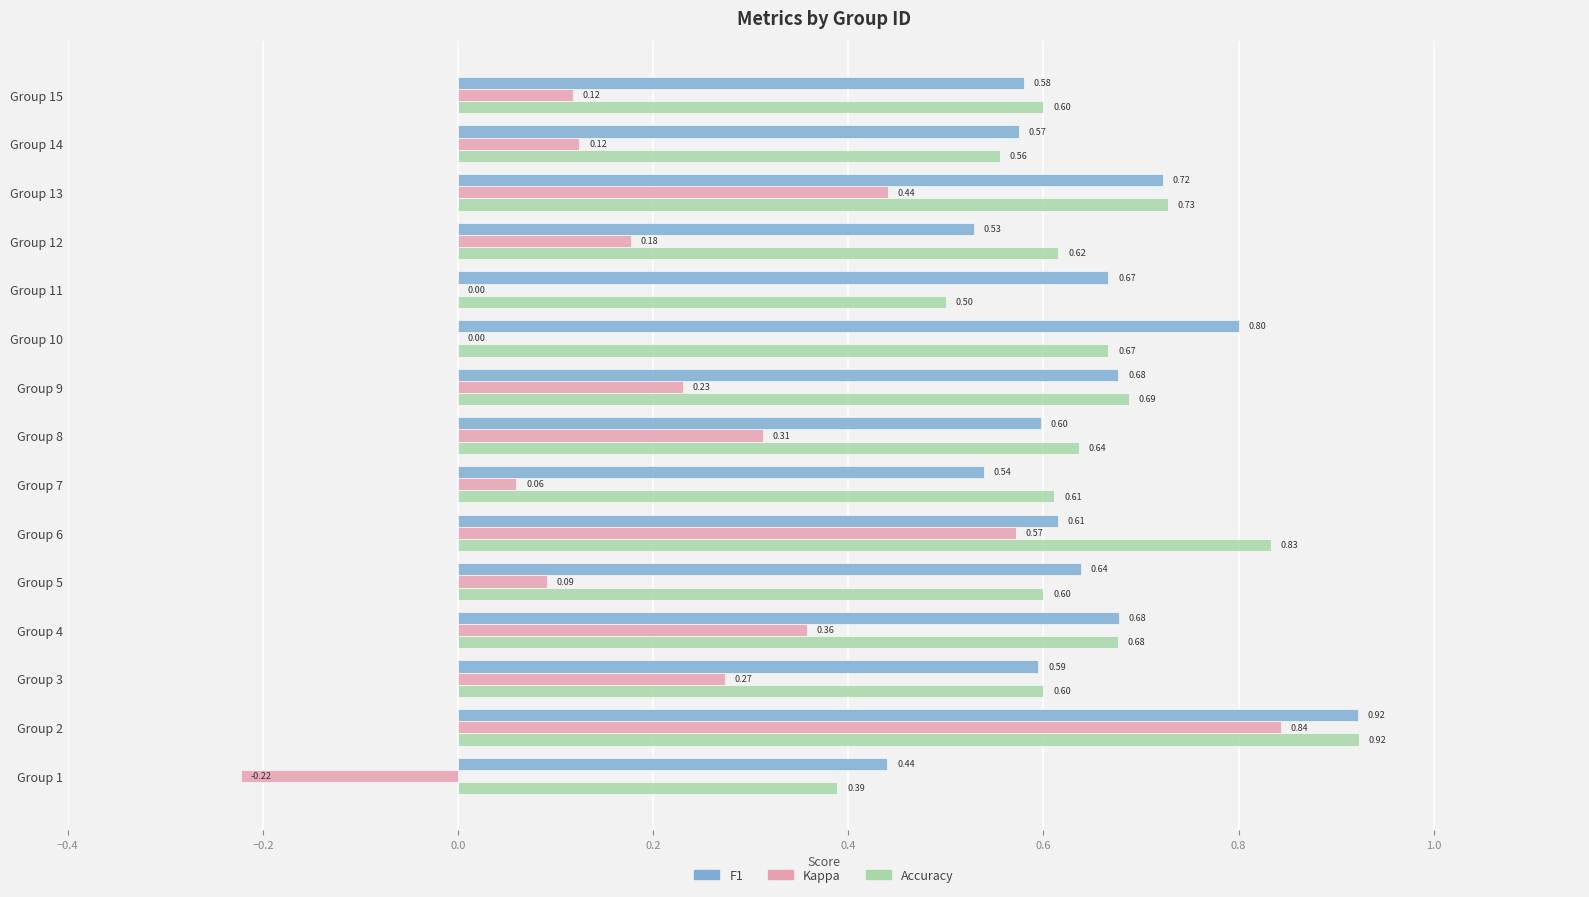

At which category is the sum across all series the highest?

Group 2